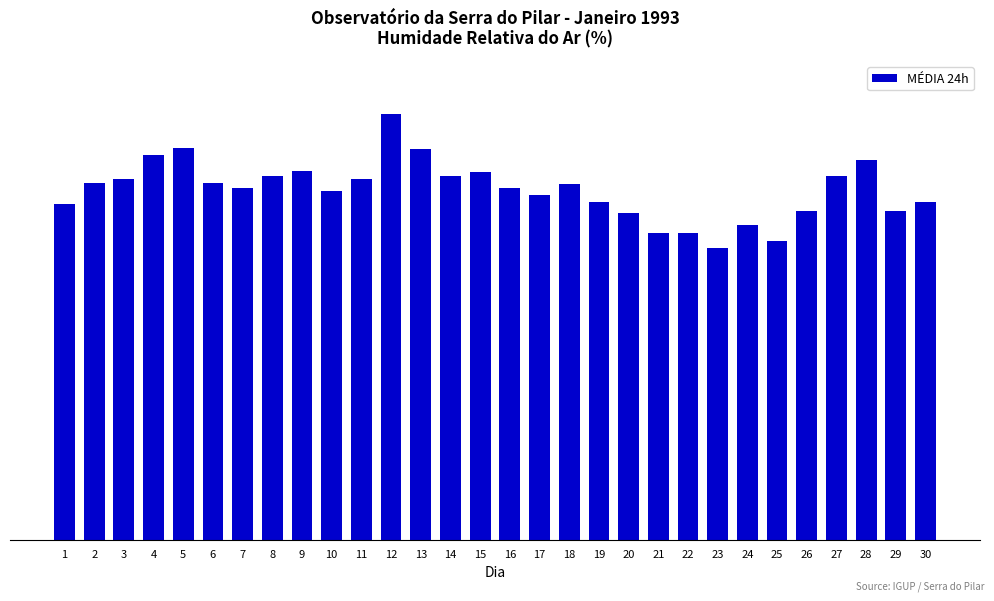

Are the bars horizontal?

No